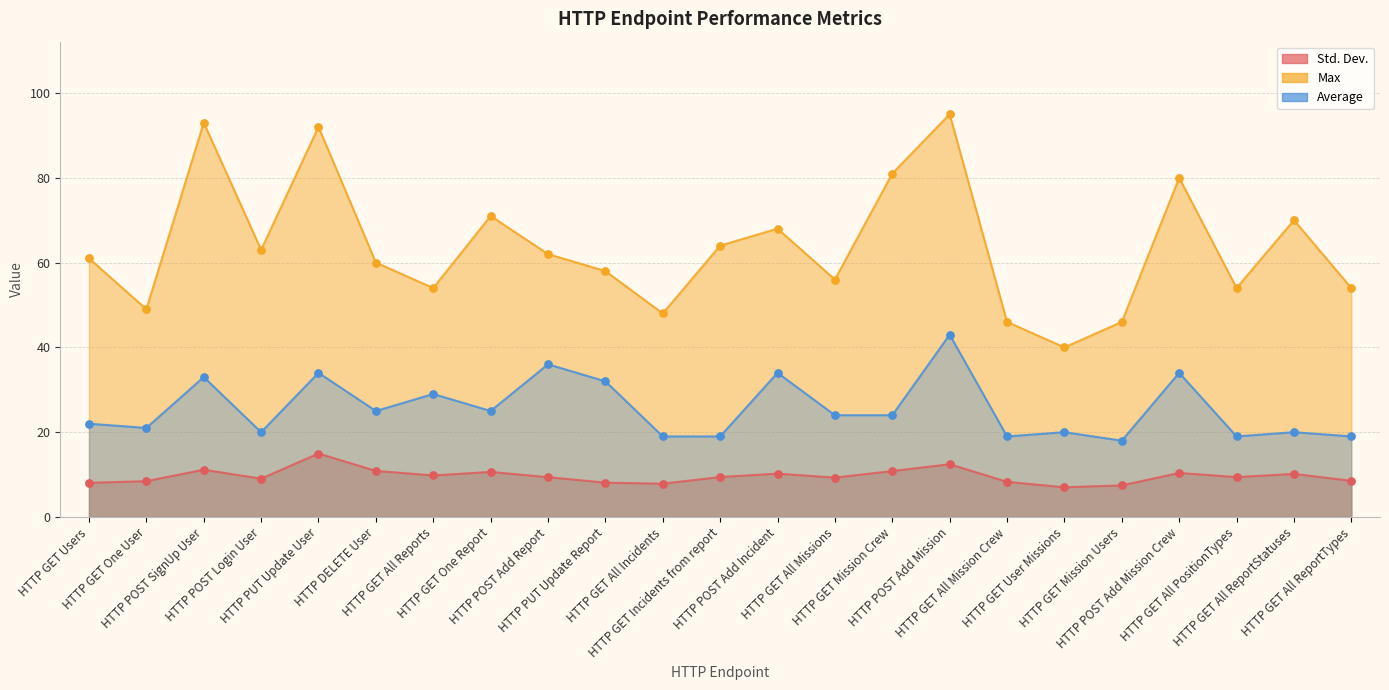

Which series has the largest Y range (max minus min)?

Max